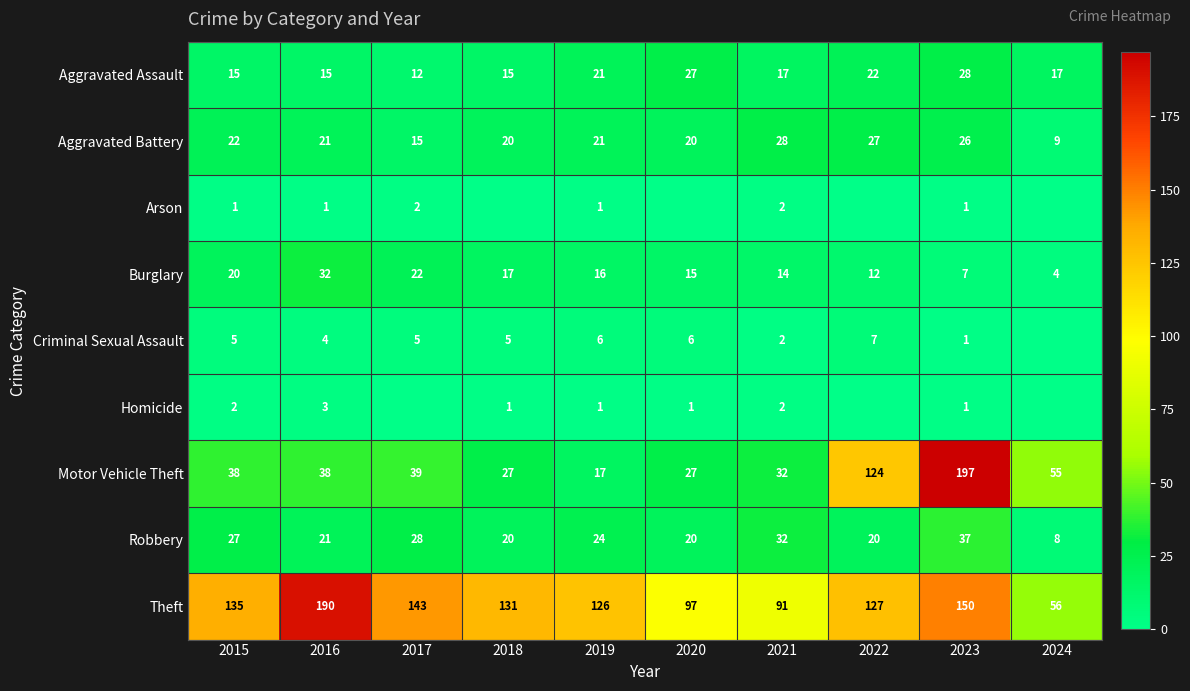

What is the difference between the maximum and second lowest values in the Robbery series?

17